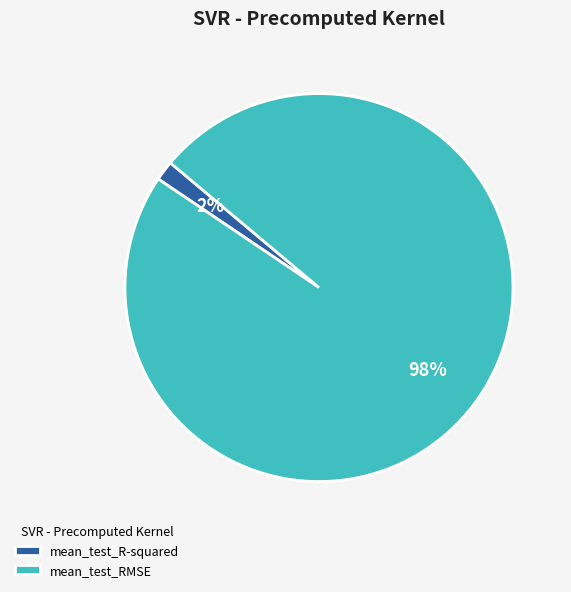

True or false: mean_test_R-squared accounts for 2% of the total.

True